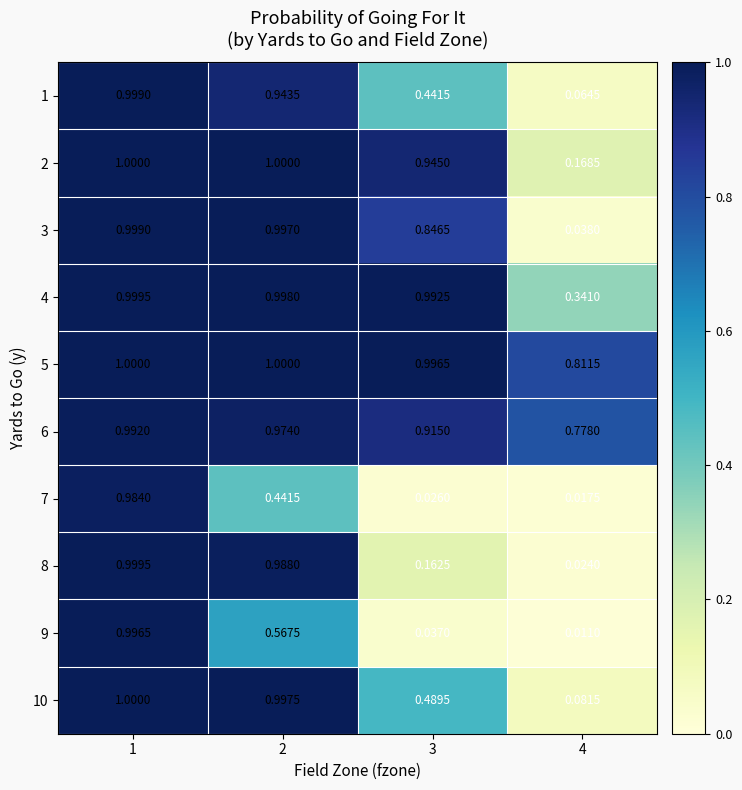

Is the value of 2 at 3 greater than the value of 6 at 2?

No